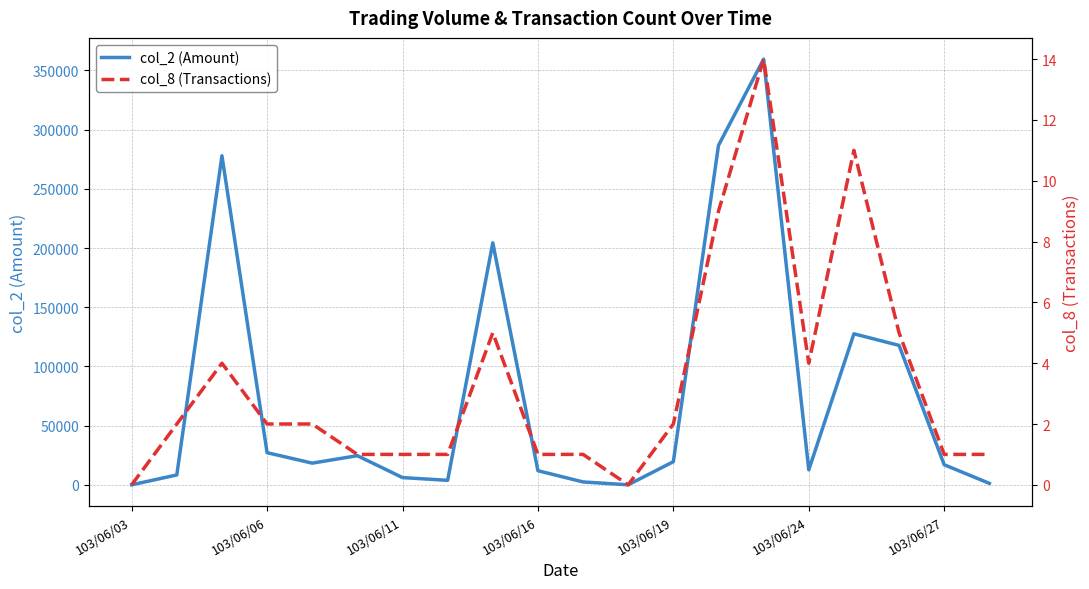

Is the value of col_8 (Transactions) at 103/06/03 greater than the value of col_2 (Amount) at 8?

No